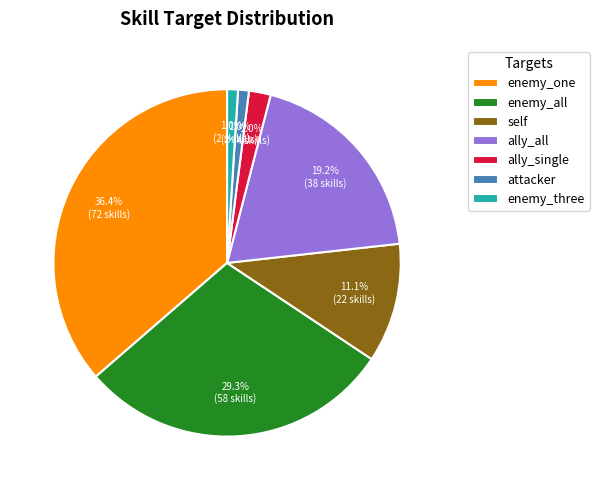

Which category has the biggest portion of the pie?

enemy_one